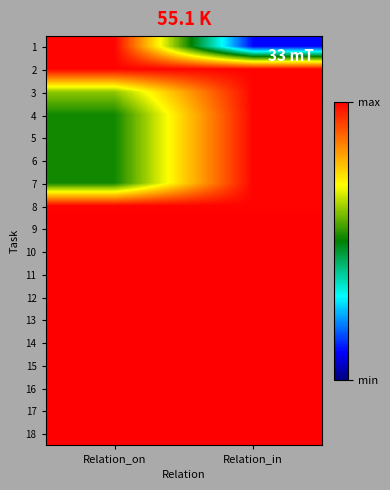

What is the spread (max minus min) of values at Relation_in?

164